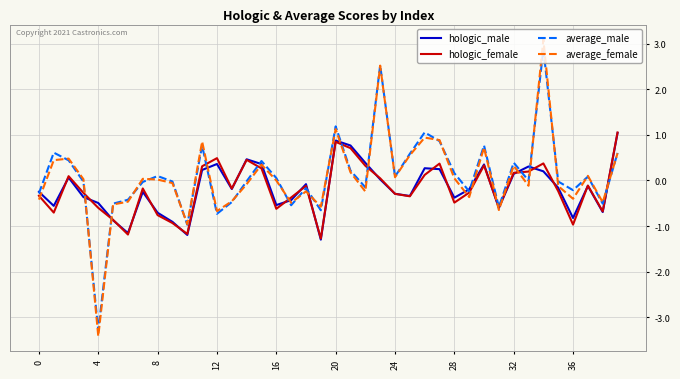

What is the minimum value for hologic_male?

-1.3